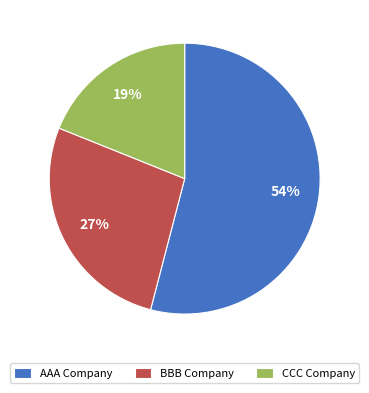

What is the smallest slice in the pie chart?

CCC Company